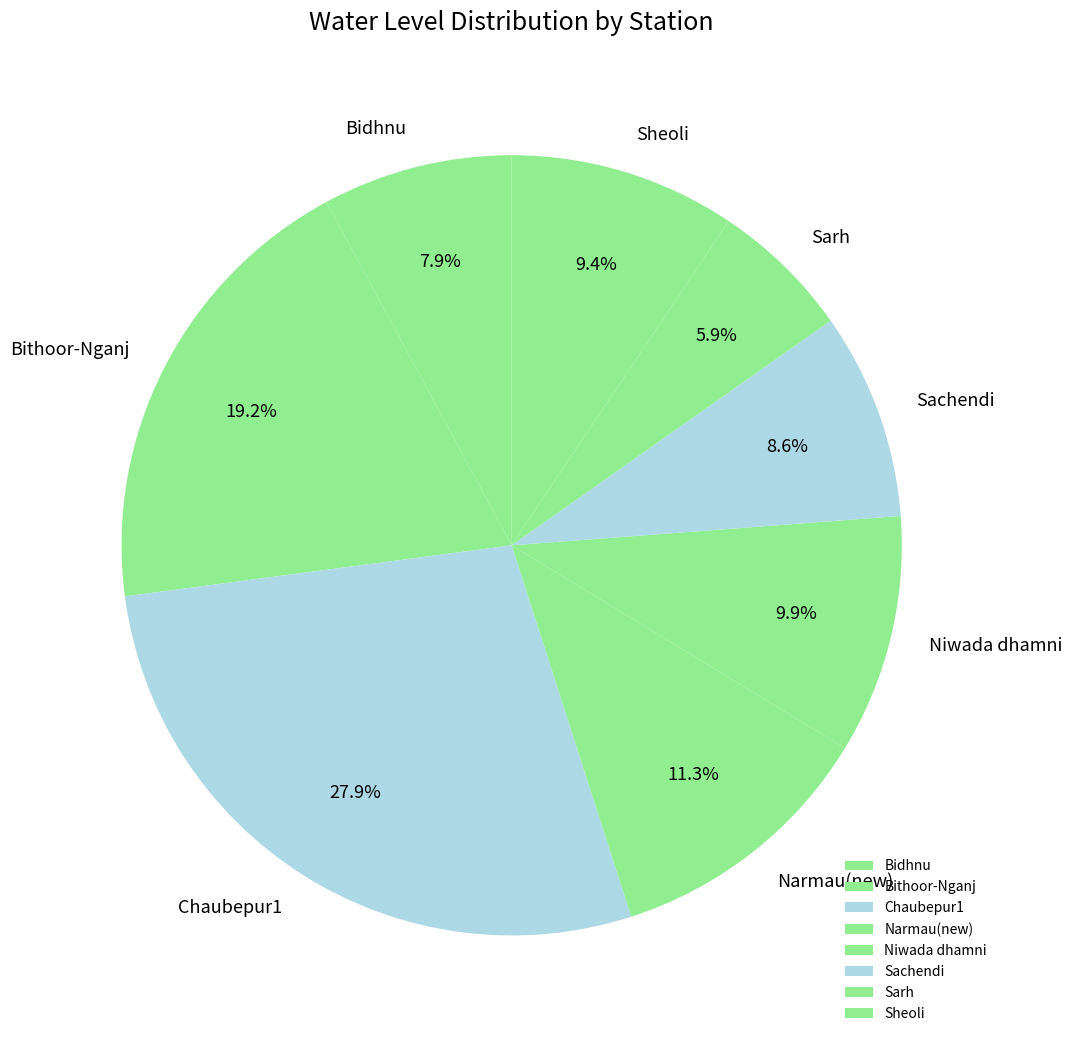

What percentage do Niwada dhamni and Sachendi together represent?

18.5%